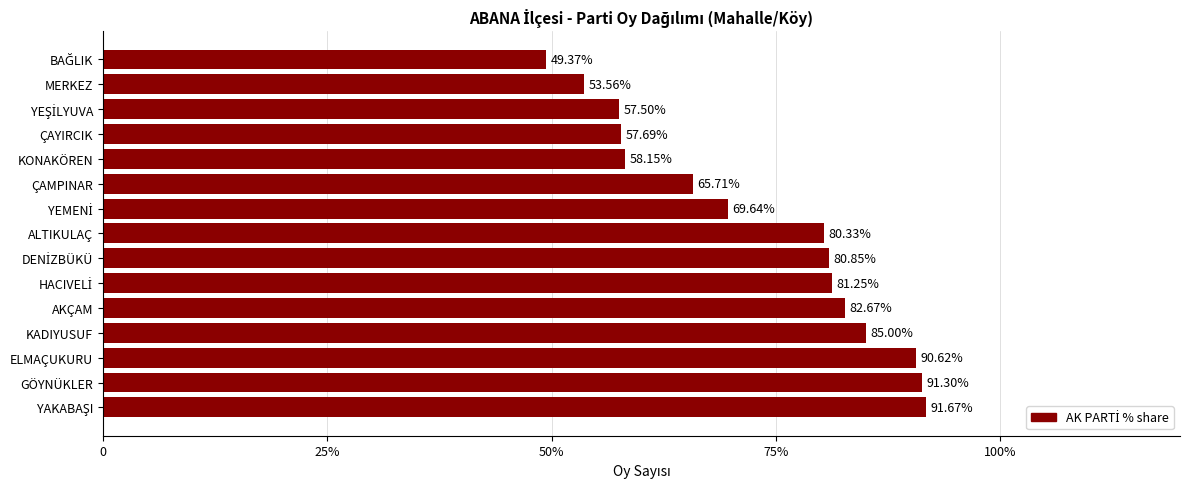

What is the difference between the maximum and second lowest values?

38.1